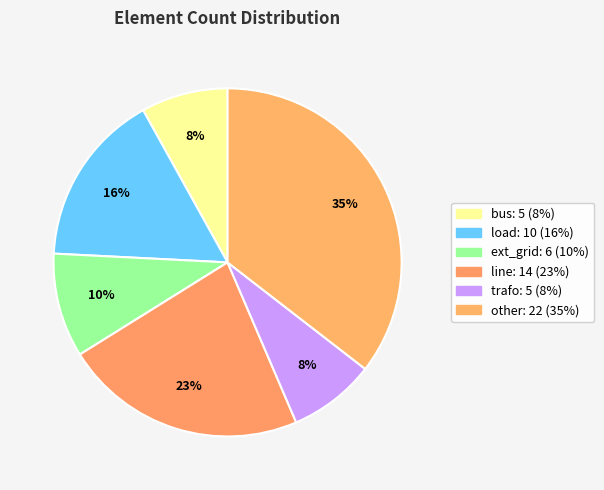

To the nearest percent, what is the difference between the largest and smallest slice percentages?

27%